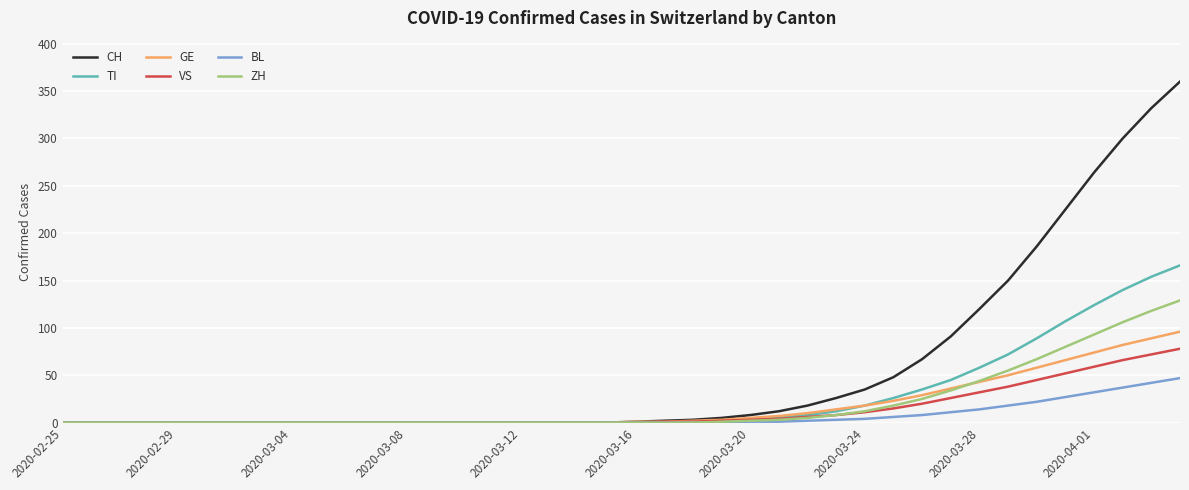

Which series has the widest spread of values?

CH